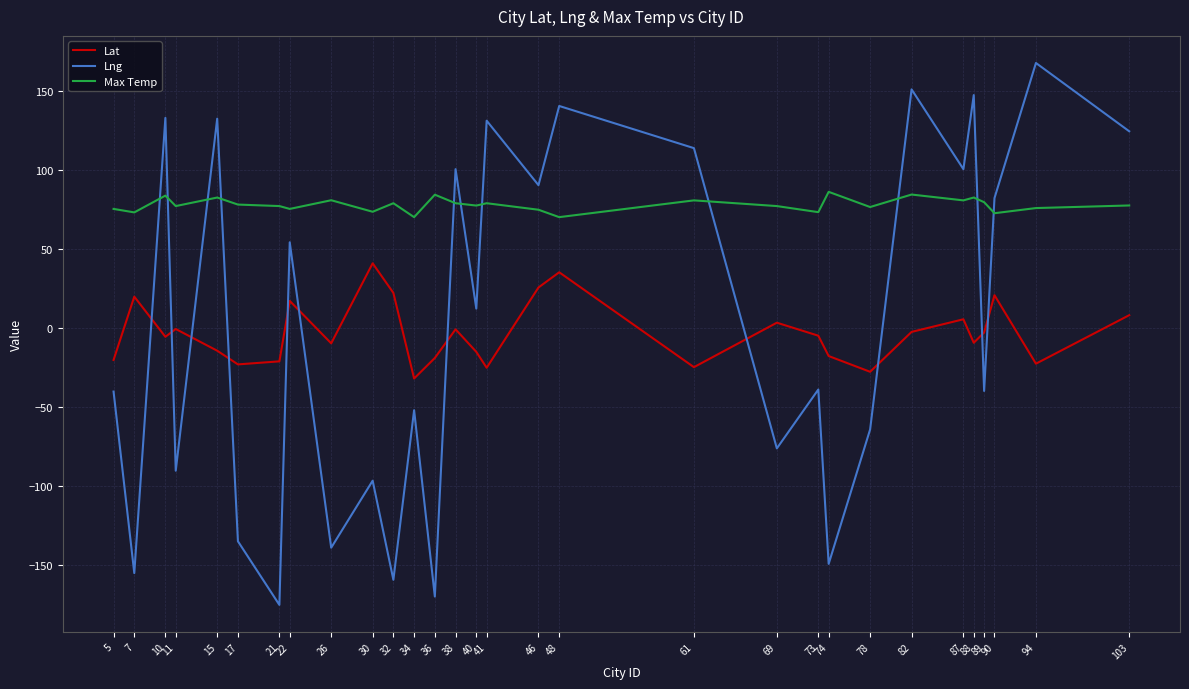

Is it true that Lat equals 3.2 at 69?

True